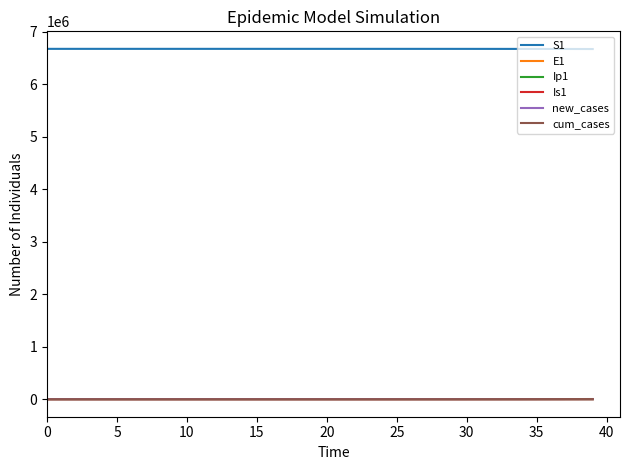

Which series has the largest total across all categories?

S1